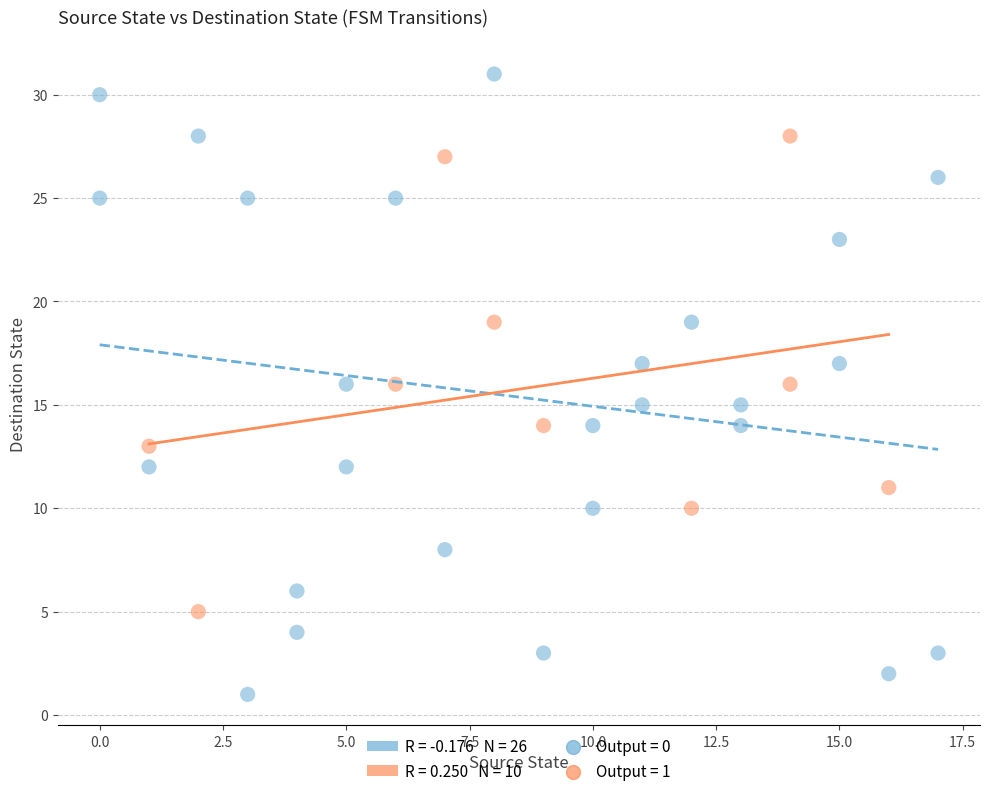

Which series has the widest spread of Y values?

Output = 0